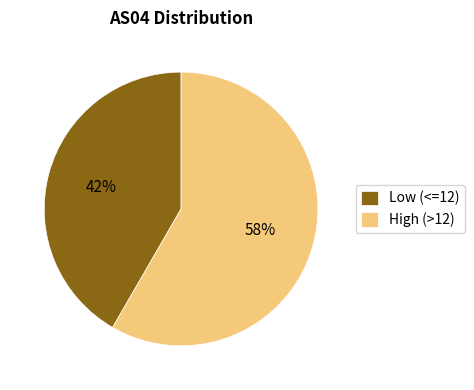

Is there a majority slice in this chart?

Yes